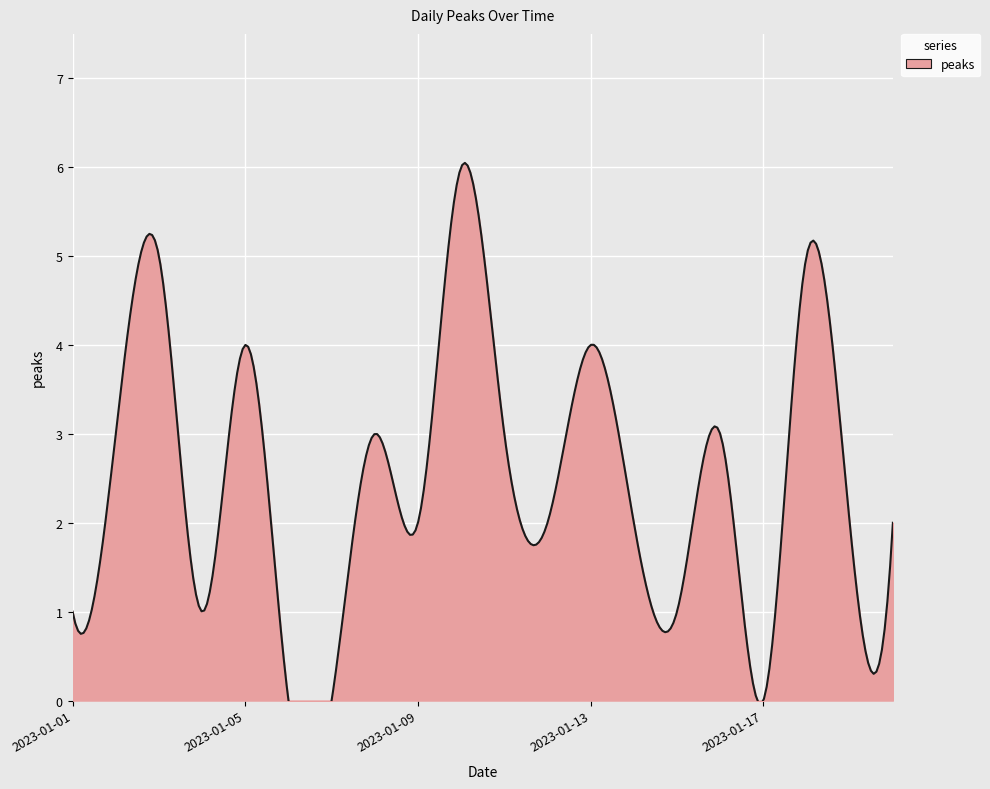

What is the value of the 20th point from the left?

2